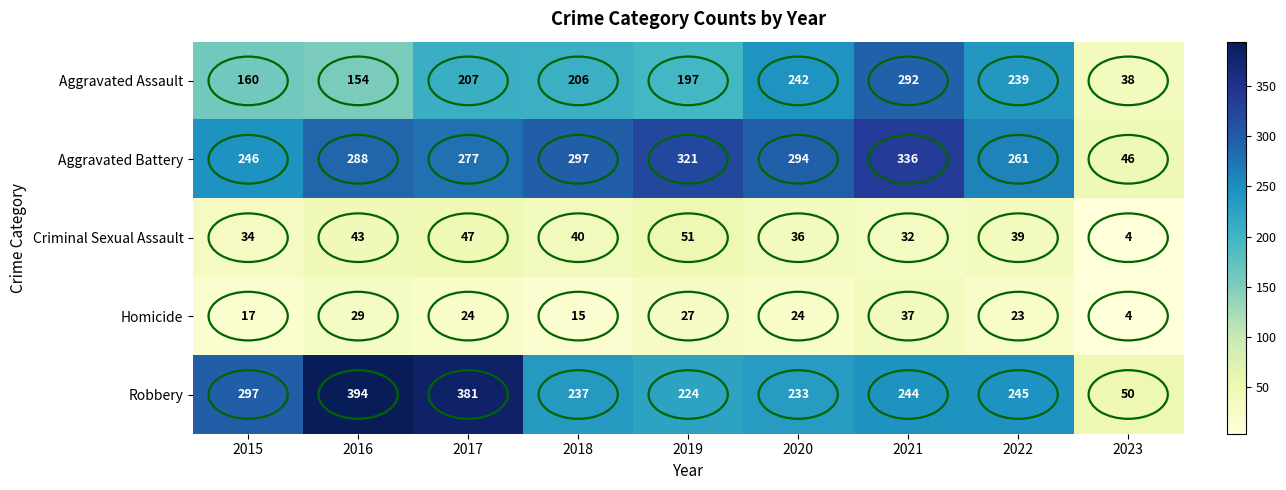

How many series are shown in this chart?

5